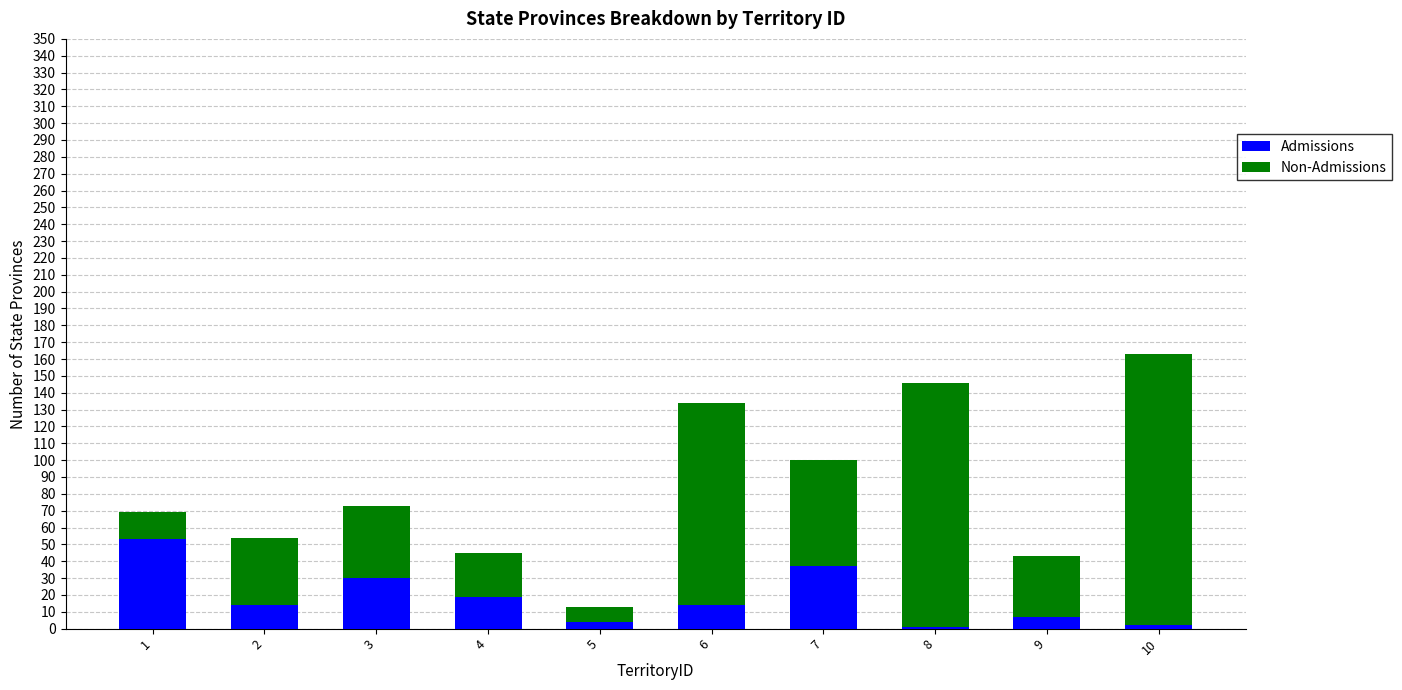

At which category is the sum across all series the highest?

10